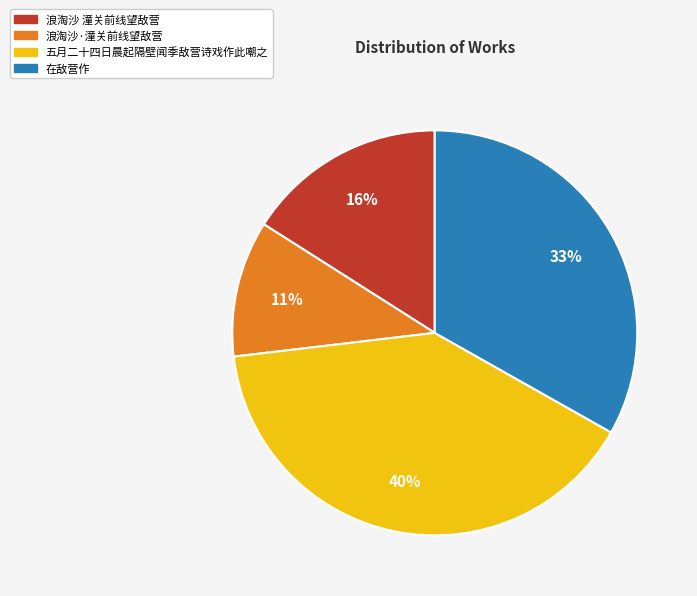

Count the number of slices in the pie.

4